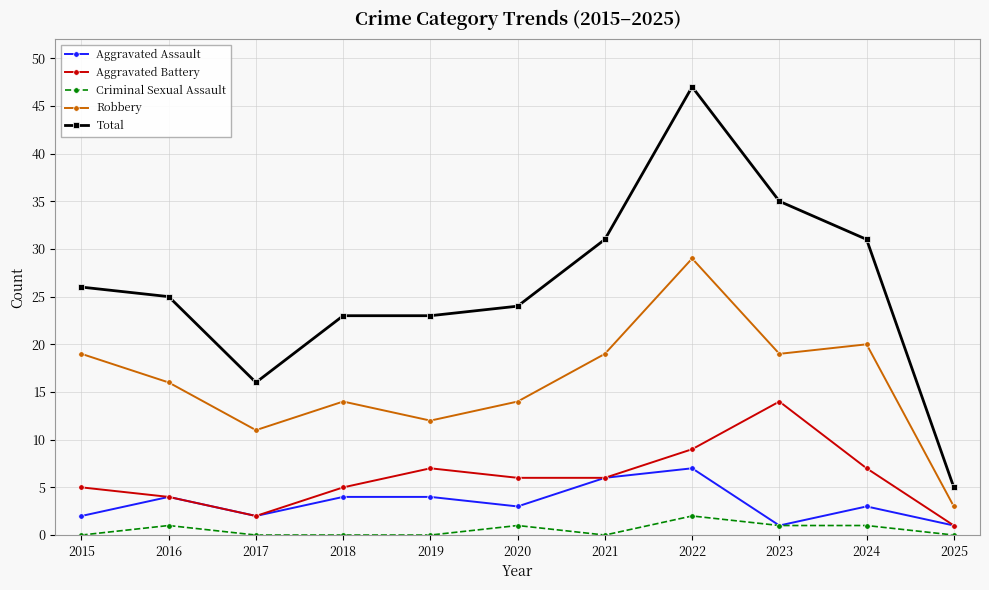

Is this an area chart (filled region under the line)?

No